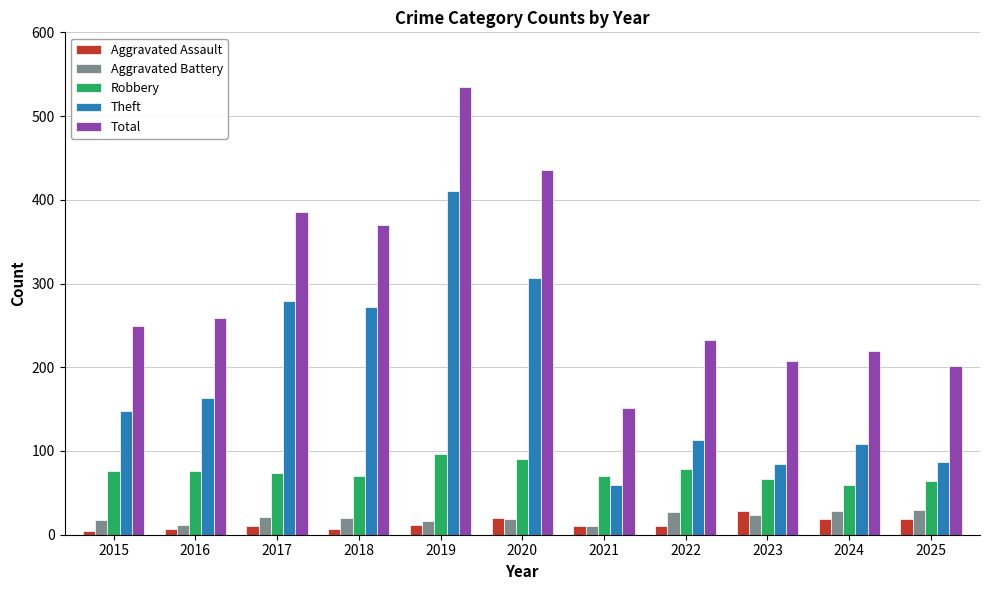

The value of Aggravated Battery at 2016 is 12. True or false?

True